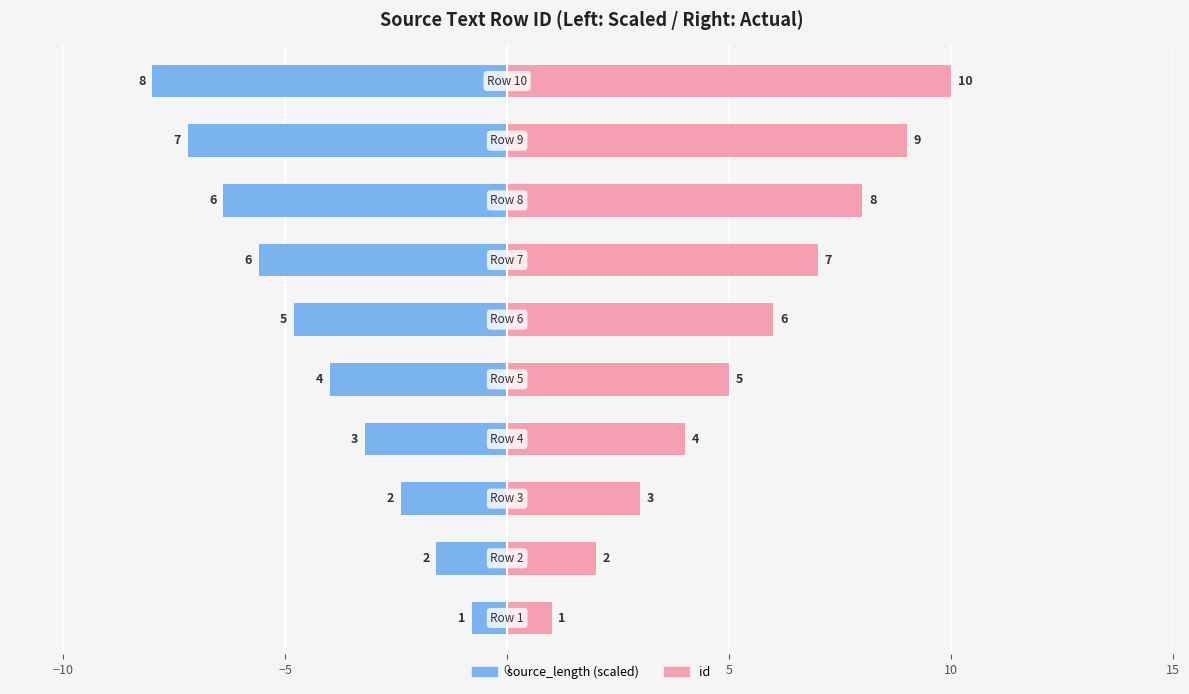

At which label is id closest to 5?

5